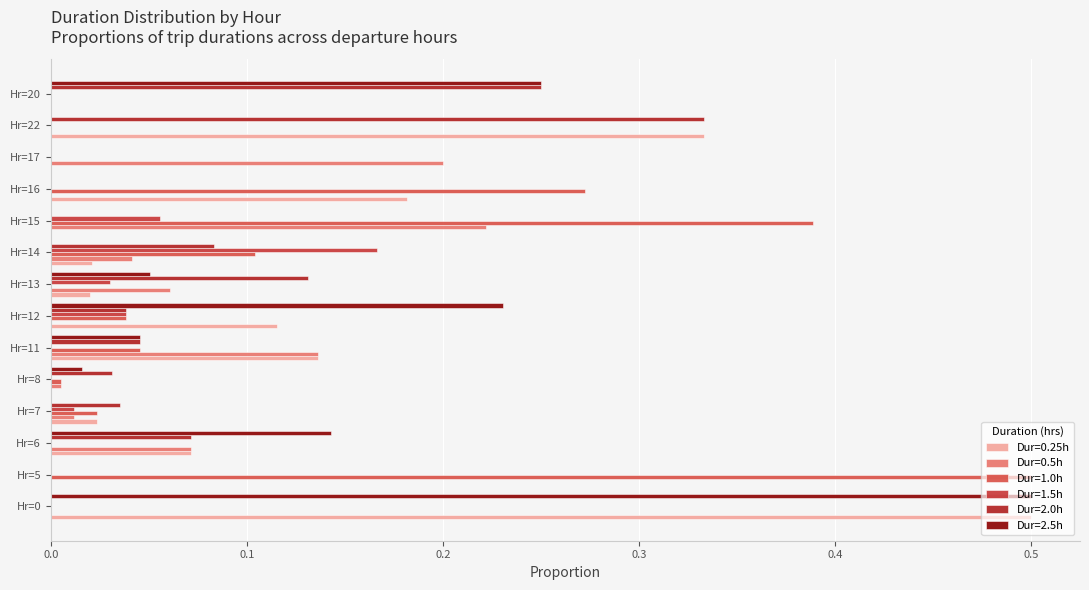

Which series has the widest spread of values?

0.25